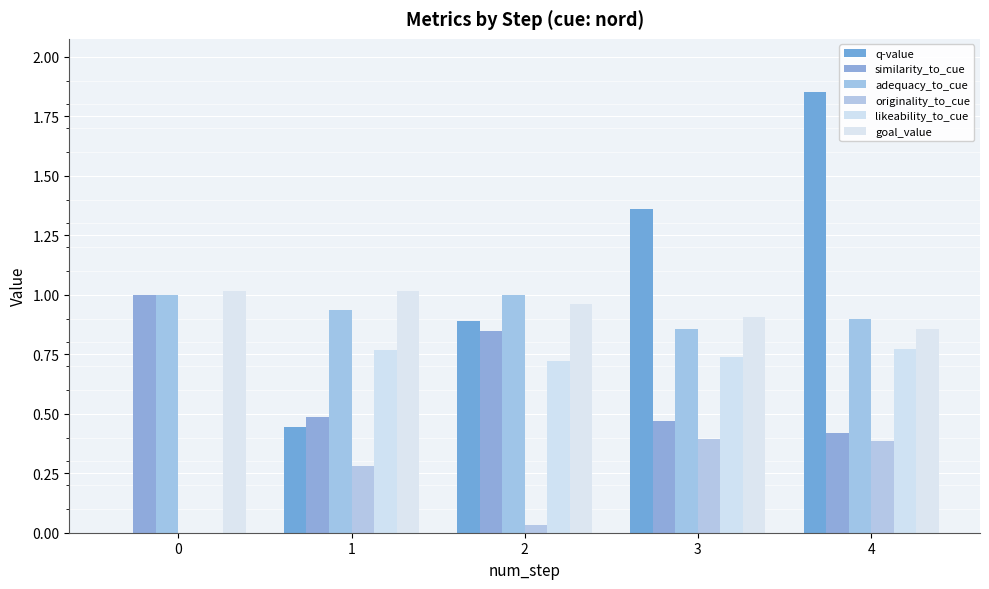

What is the value of the q-value bar at the 4th from the left?

1.4